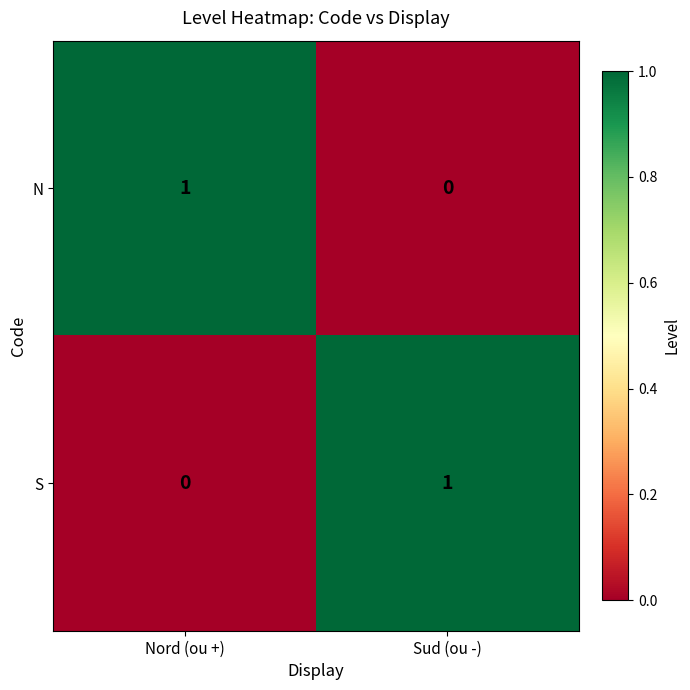

The S series shows 2 at Sud (ou -). True or false?

False